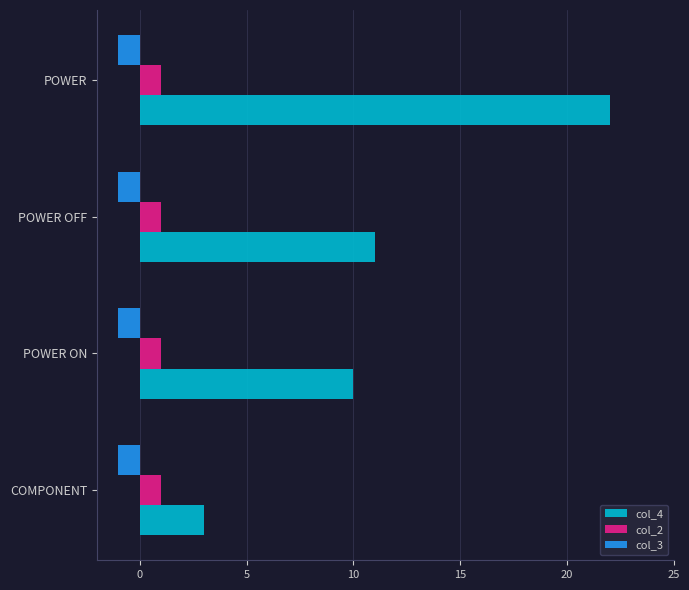

What is the total value across all series at POWER ON?

10